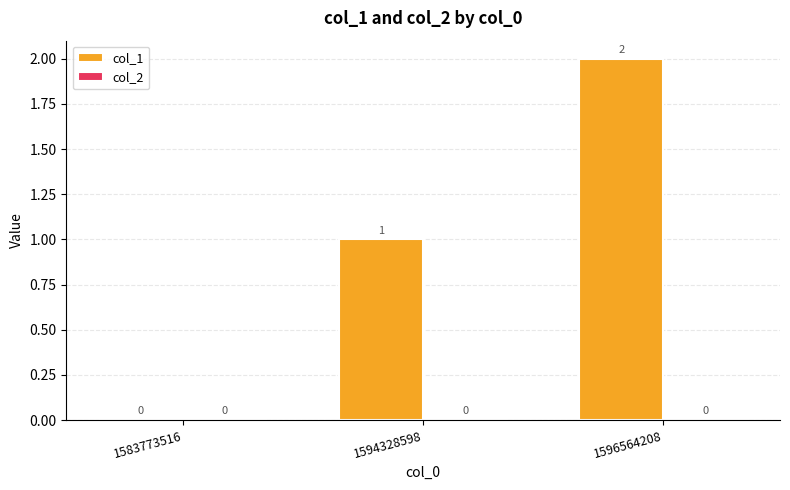

Which label corresponds to the largest value in the chart?

1596564208